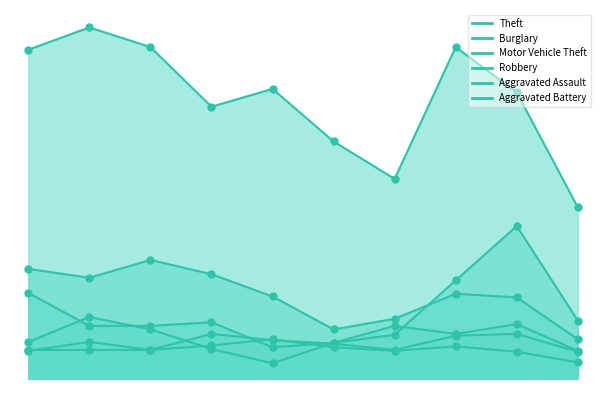

Is the value of Motor Vehicle Theft at 2023 greater than the value of Robbery at 2018?

Yes